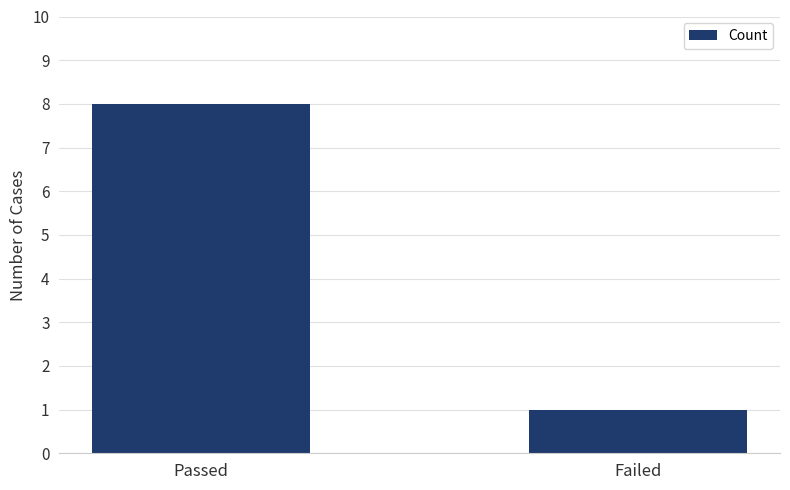

What is the difference between the values at Passed and Failed?

7